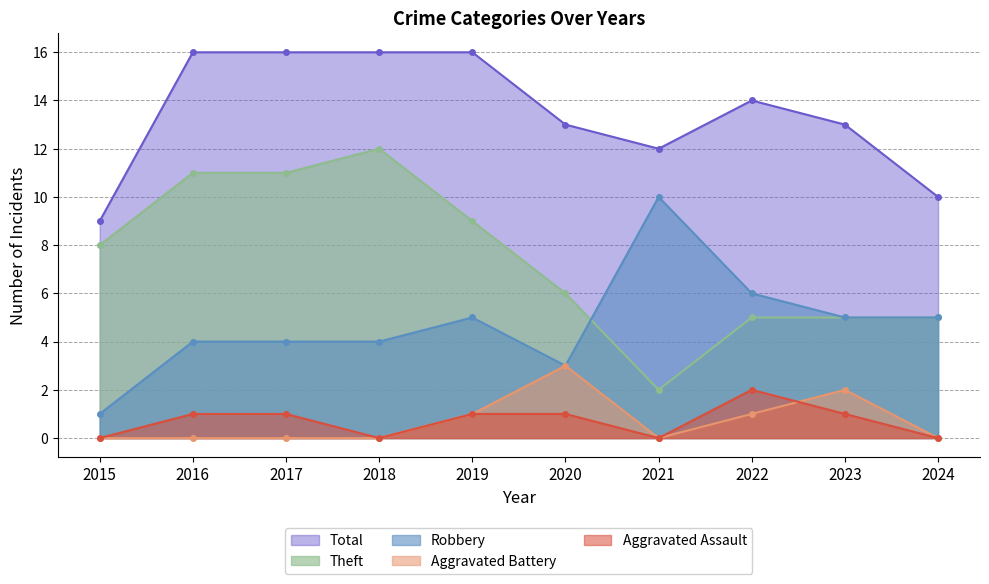

Rank the series at 2020 from lowest to highest value.

Aggravated Assault, Aggravated Battery, Robbery, Theft, Total